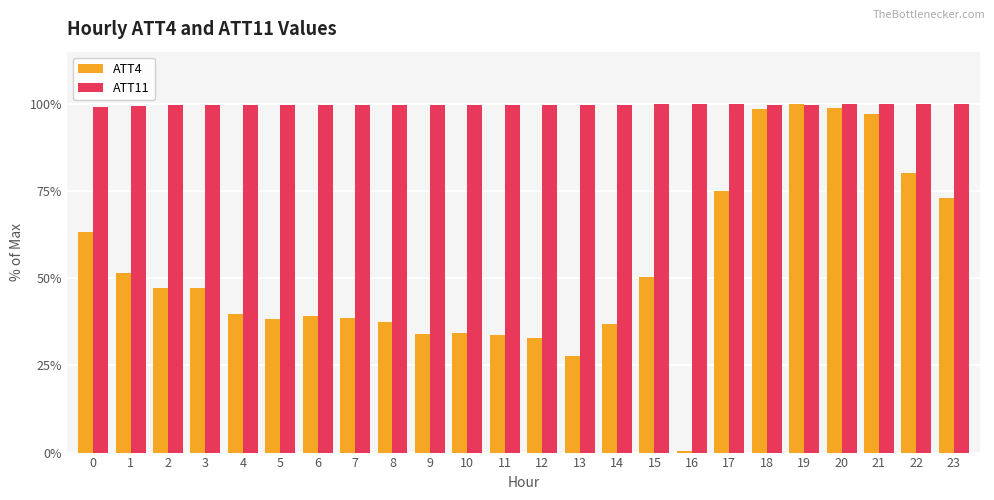

Does the chart contain stacked bars?

No